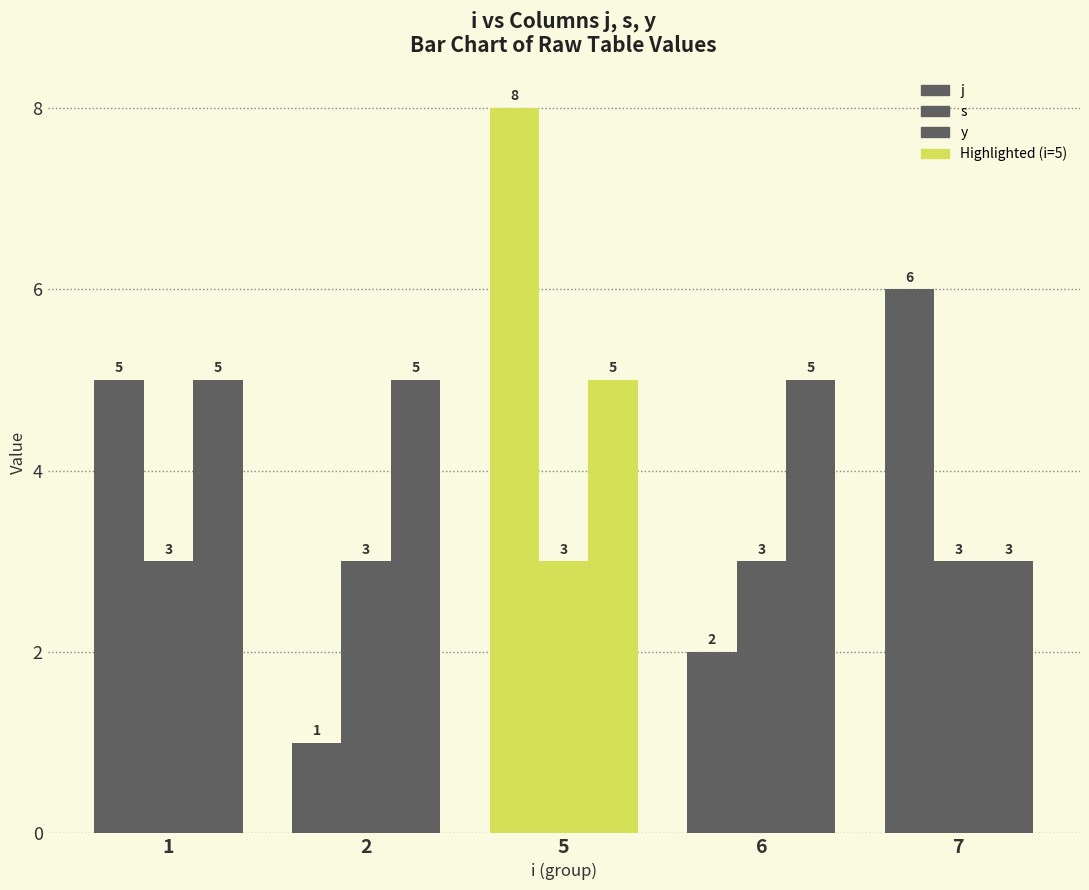

How many series are shown in this chart?

3